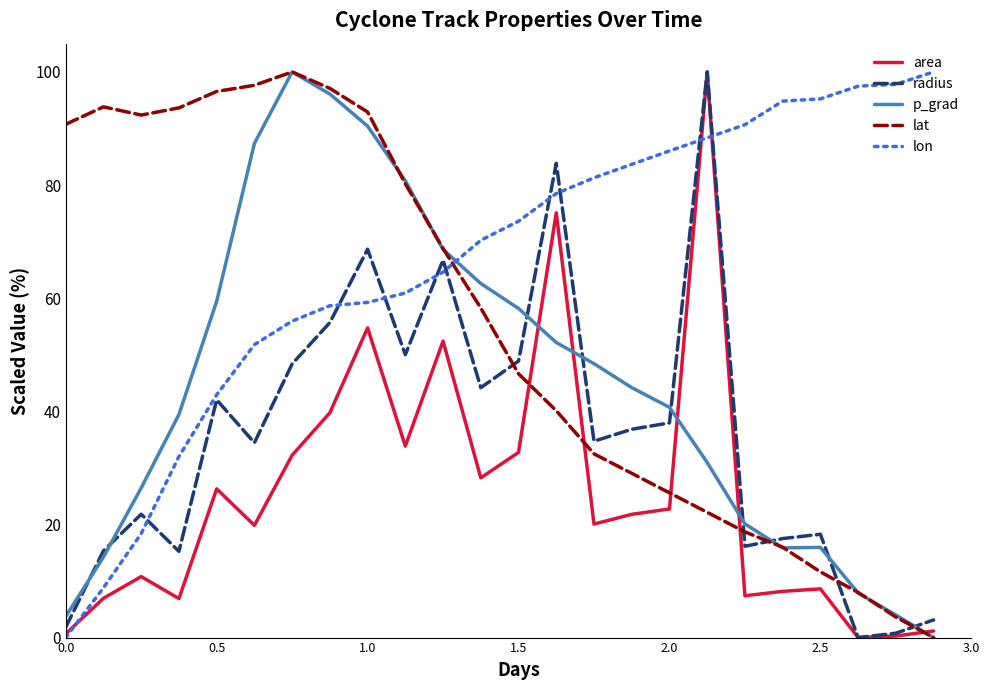

What is the greatest value displayed?

100.0